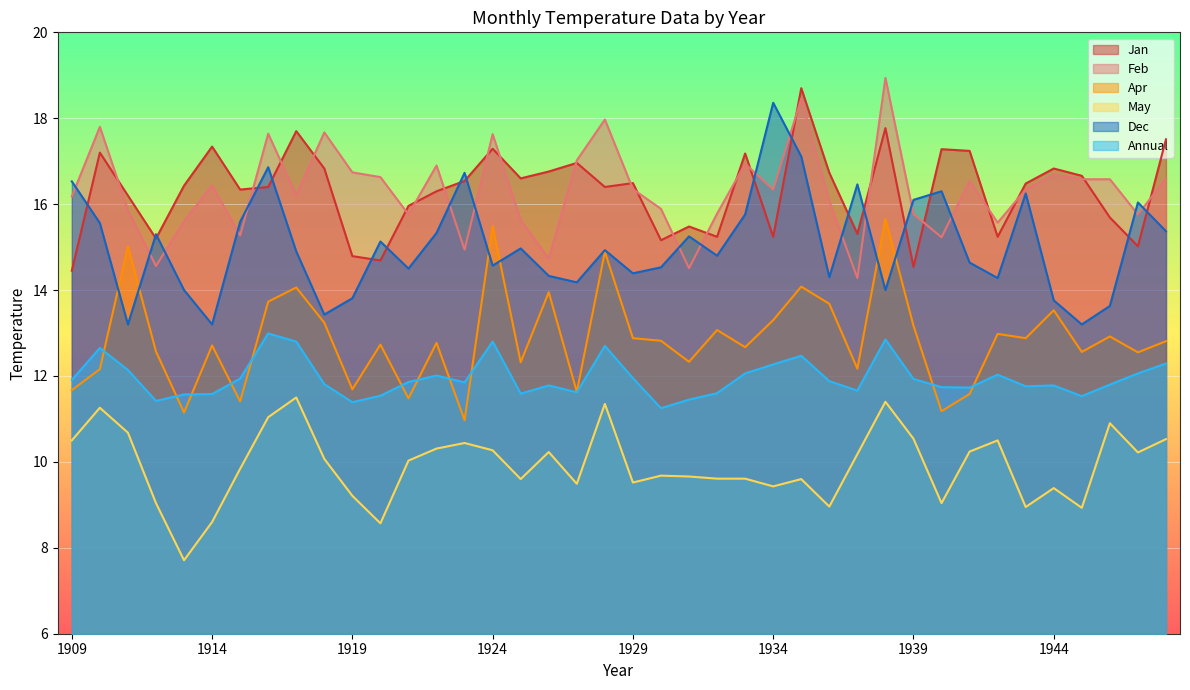

Reading left to right, extract all data points from this chart.

Jan: 14.4	17.2	16.2	15.2	16.4	17.3	16.3	16.4	17.7	16.8	14.8	14.7	16.0	16.3	16.5	17.3	16.6	16.8	17.0	16.4	16.5	15.2	15.5	15.2	17.2	15.2	18.7	16.7	15.3	17.8	14.5	17.3	17.2	15.2	16.5	16.8	16.7	15.7	15.0	17.5
Feb: 16.2	17.8	15.9	14.6	15.6	16.4	15.3	17.6	16.2	17.7	16.7	16.6	15.8	16.9	14.9	17.6	15.6	14.7	17.0	18.0	16.4	15.9	14.5	15.8	16.9	16.3	18.5	16.1	14.3	18.9	15.8	15.2	16.5	15.6	16.3	16.7	16.6	16.6	15.8	16.6
Apr: 11.7	12.2	15.0	12.6	11.2	12.7	11.4	13.7	14.1	13.2	11.7	12.7	11.5	12.8	11.0	15.5	12.3	13.9	11.6	14.9	12.9	12.8	12.3	13.1	12.7	13.3	14.1	13.7	12.2	15.7	13.2	11.2	11.6	13.0	12.9	13.5	12.6	12.9	12.6	12.8
May: 10.5	11.3	10.7	9.0	7.7	8.6	9.8	11.0	11.5	10.1	9.2	8.6	10.0	10.3	10.4	10.3	9.6	10.2	9.5	11.3	9.5	9.7	9.7	9.6	9.6	9.4	9.6	9.0	10.2	11.4	10.5	9.0	10.2	10.5	8.9	9.4	8.9	10.9	10.2	10.5
Dec: 16.5	15.6	13.2	15.3	14.0	13.2	15.6	16.9	14.9	13.4	13.8	15.1	14.5	15.3	16.7	14.6	15.0	14.3	14.2	14.9	14.4	14.5	15.2	14.8	15.8	18.4	17.1	14.3	16.5	14.0	16.1	16.3	14.6	14.3	16.2	13.8	13.2	13.6	16.0	15.4
Annual: 11.9	12.7	12.1	11.4	11.6	11.6	11.9	13.0	12.8	11.8	11.4	11.5	11.9	12.0	11.8	12.8	11.6	11.8	11.6	12.7	11.9	11.2	11.4	11.6	12.1	12.3	12.5	11.9	11.7	12.8	11.9	11.7	11.7	12.0	11.8	11.8	11.5	11.8	12.1	12.3